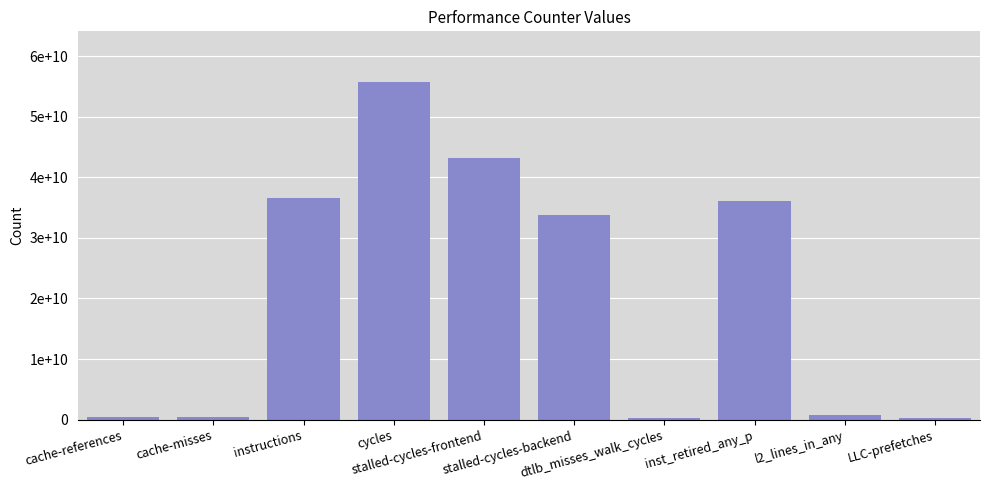

How many bars are there in total?

10